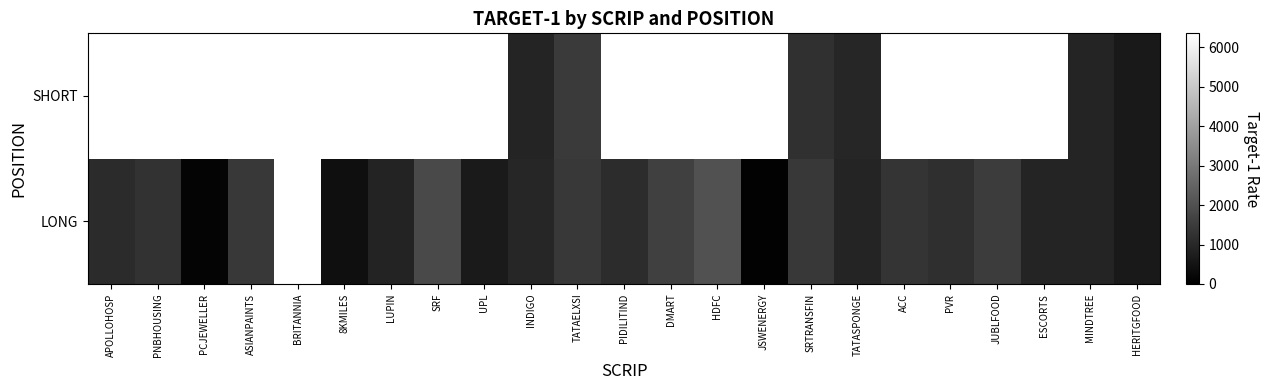

Count the number of data series in this chart.

2